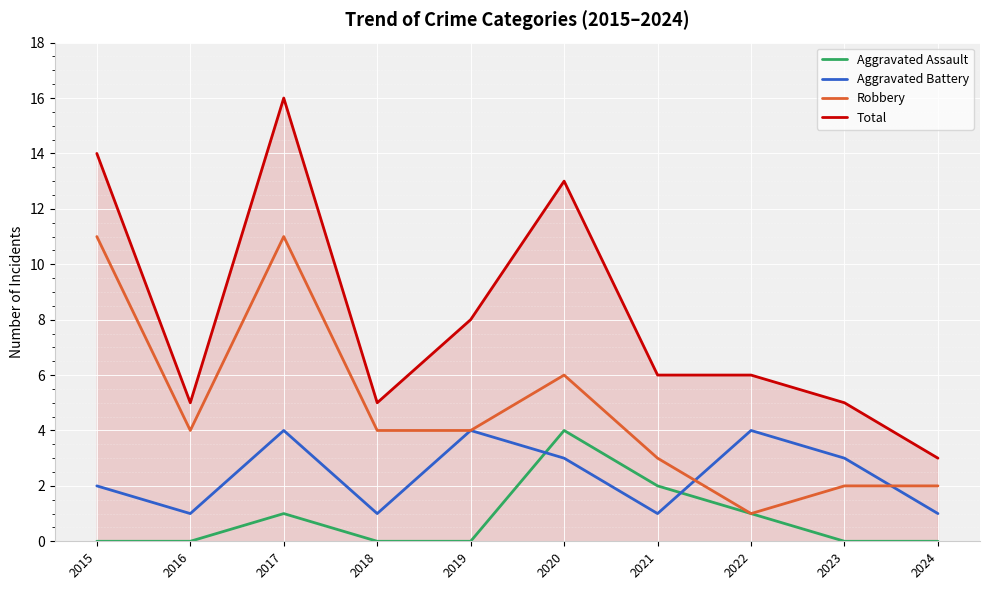

Is the value of Total at 2023 greater than the value of Aggravated Battery at 2022?

Yes